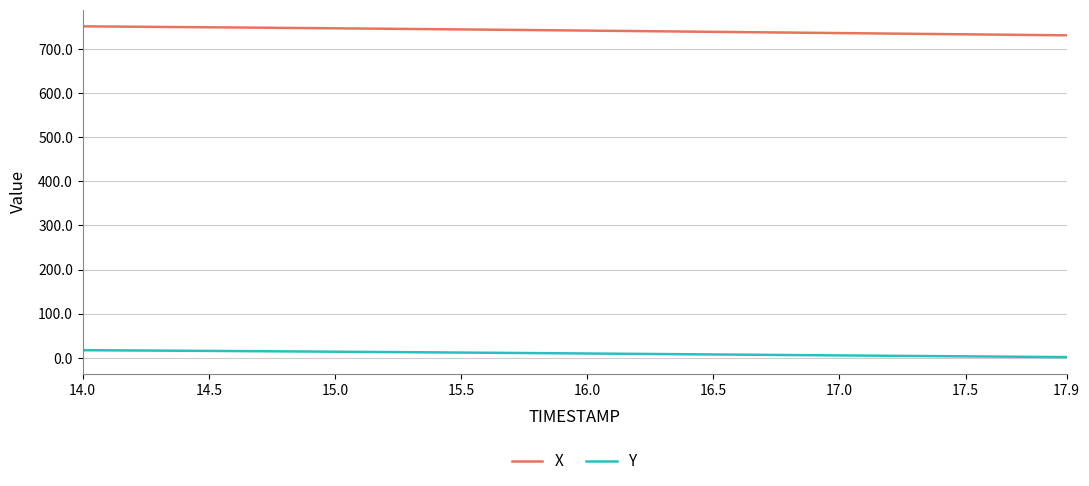

What are all the series names shown in the legend?

X, Y